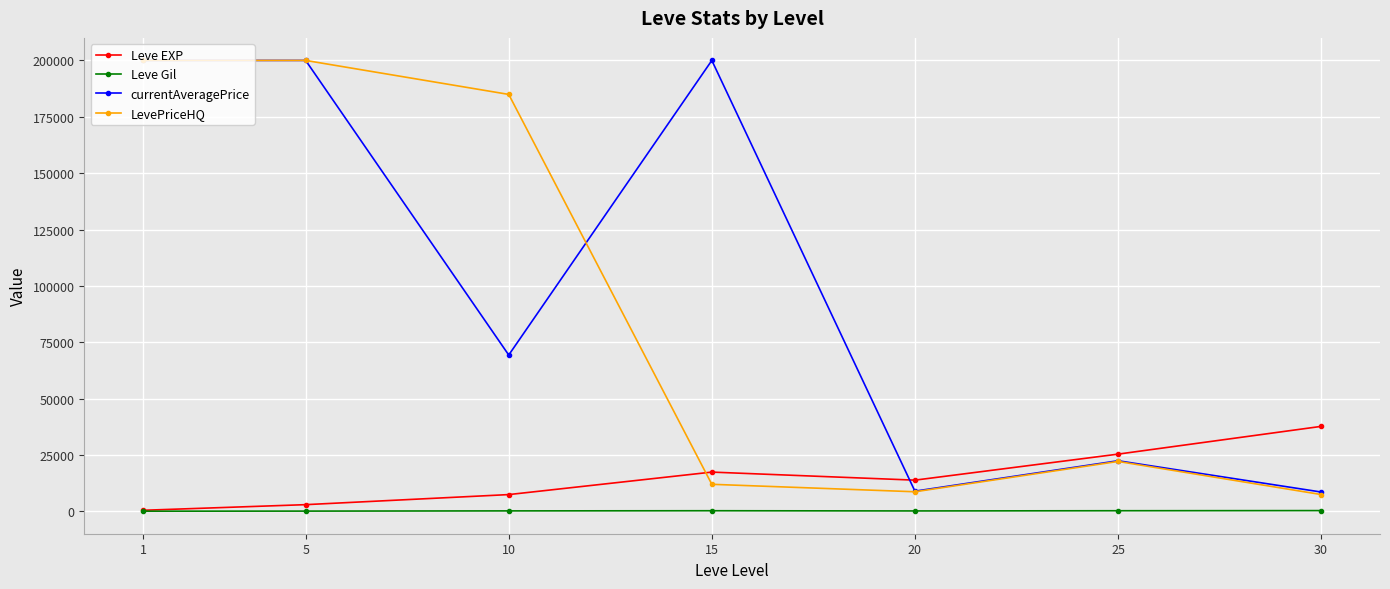

What is the smallest value displayed?

113.0